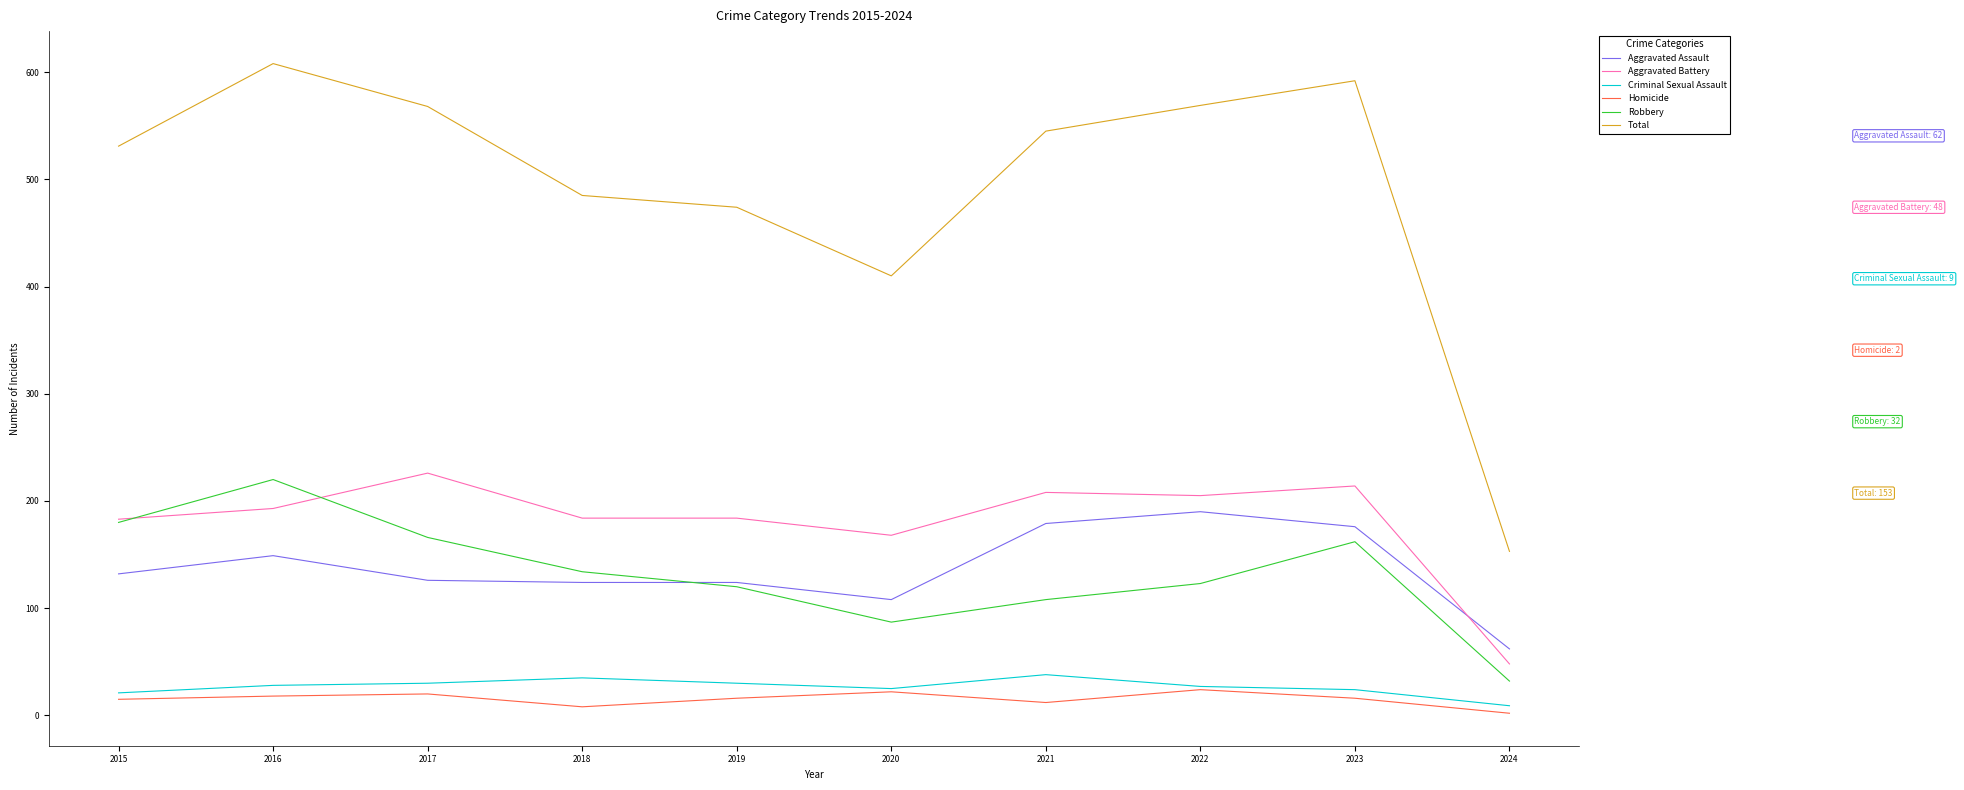

What is the total value across all series at 2015?

1062